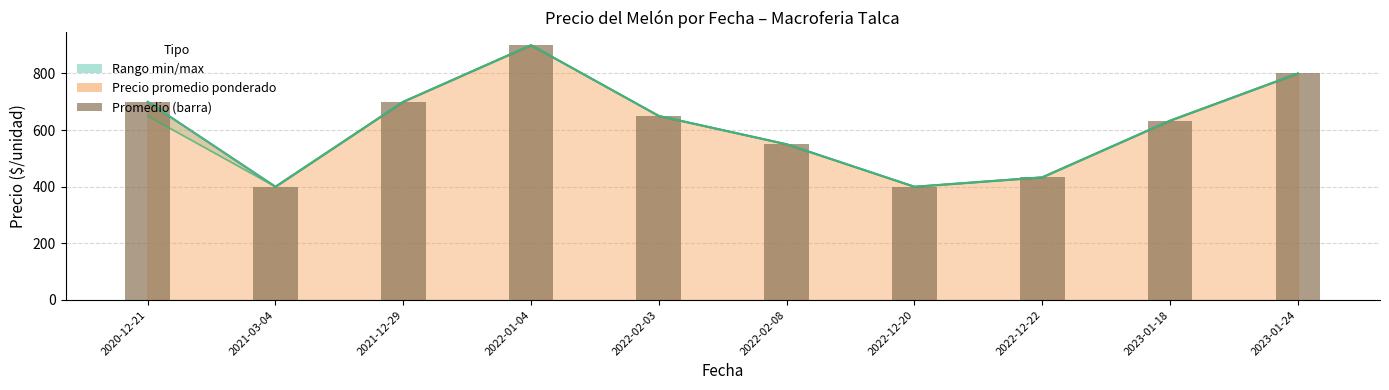

At which label is the value closest to 650?

2022-02-03